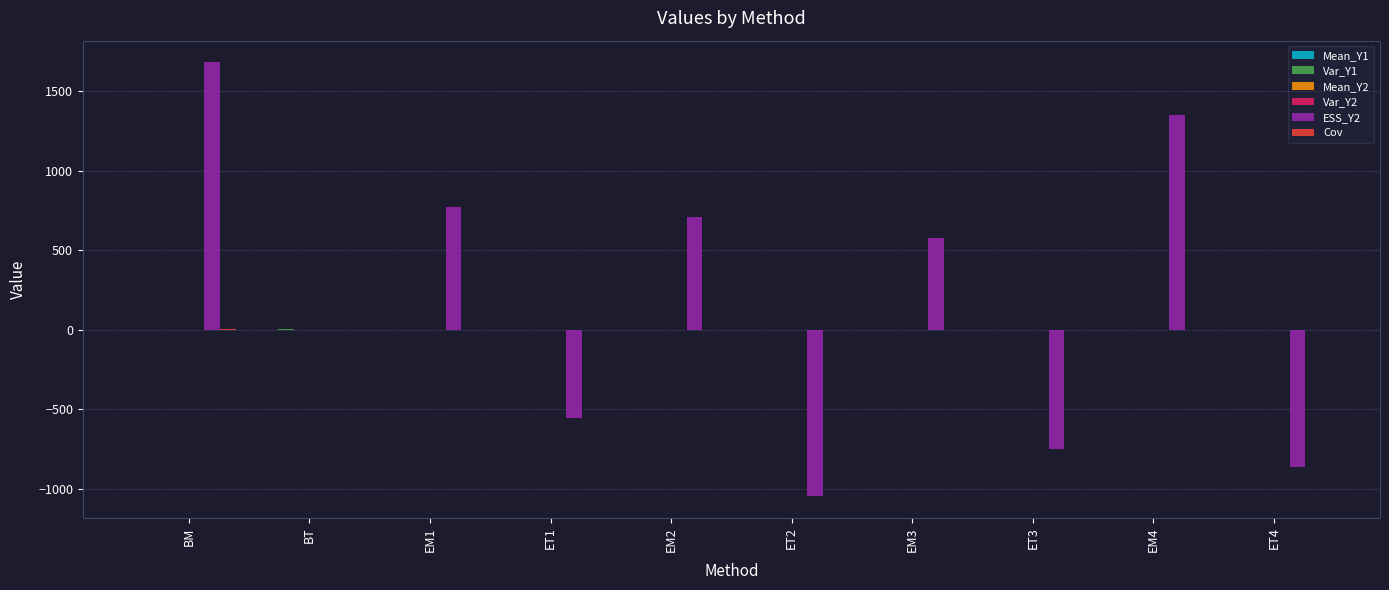

Between BM and ET2, which series saw the biggest shift?

ESS_Y2